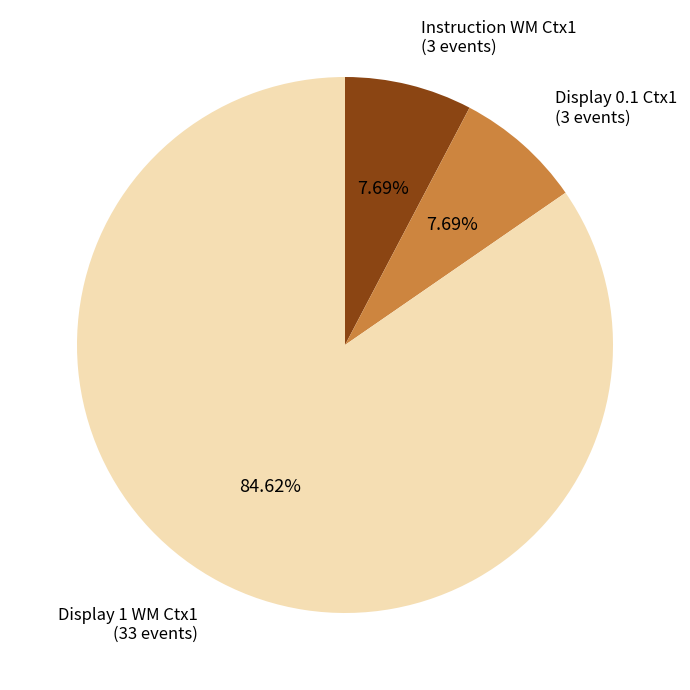

Do Instruction WM Ctx1 and Display 0.1 Ctx1 together represent more than half of the pie?

No